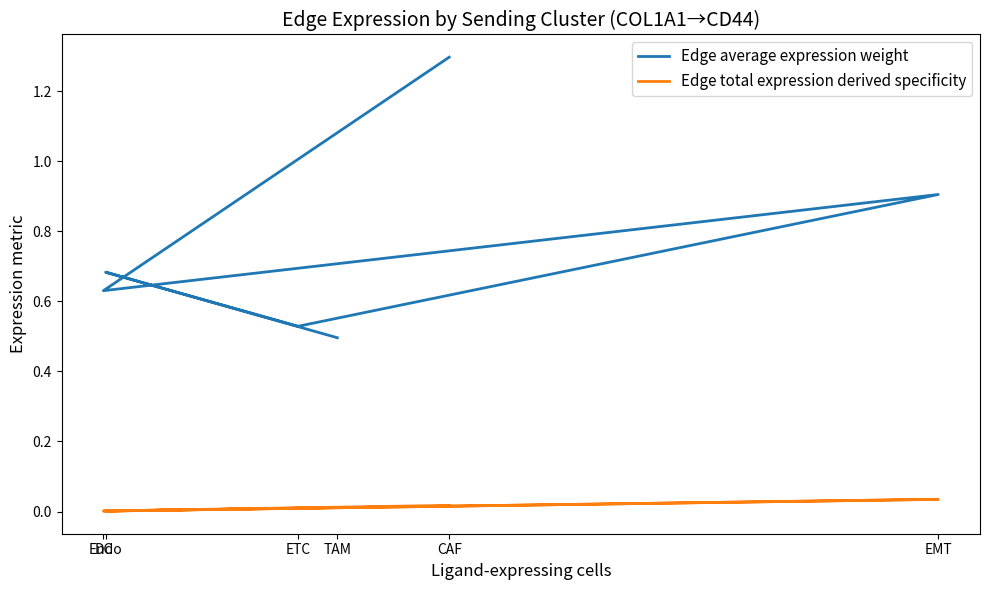

Does the chart have visible grid lines?

No